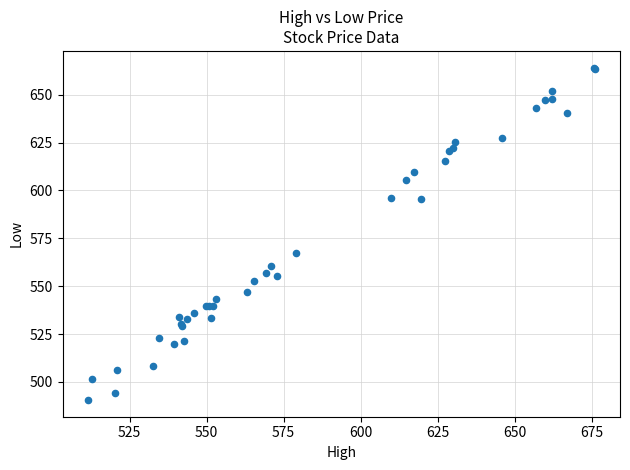

What Y value in the scatter plot is closest to 577?

567.4